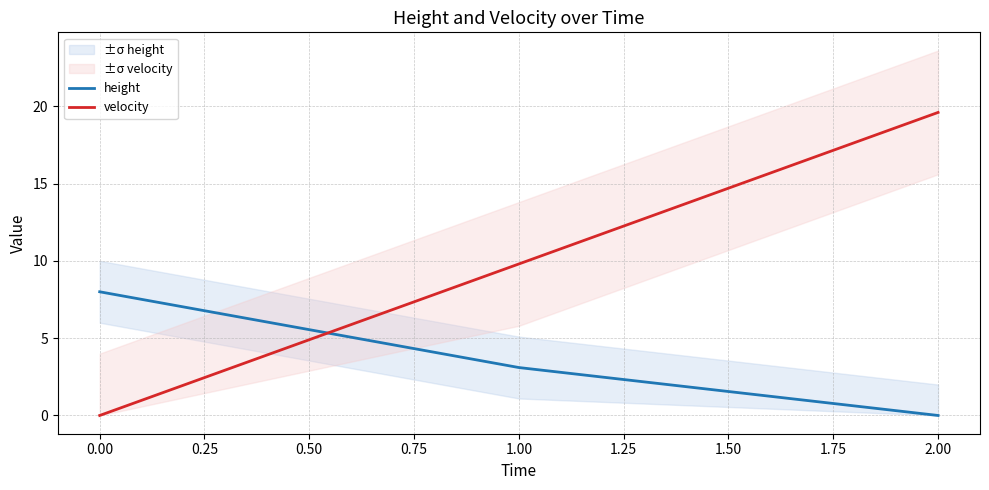

Where does the velocity series first go above 9?

1.00